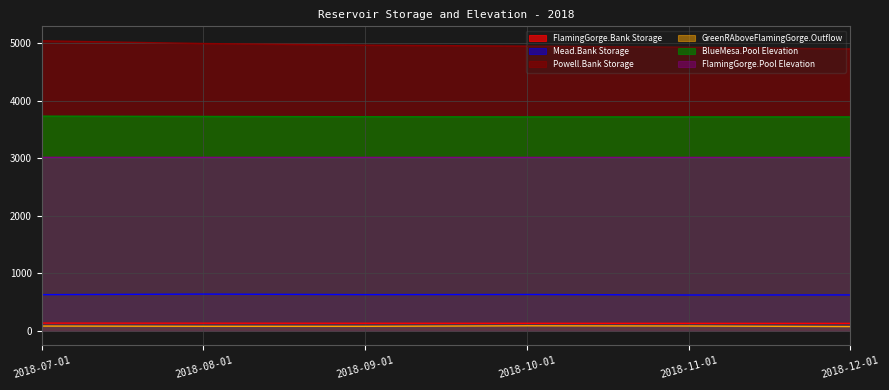

What position from the right is 2018-12-01?

1